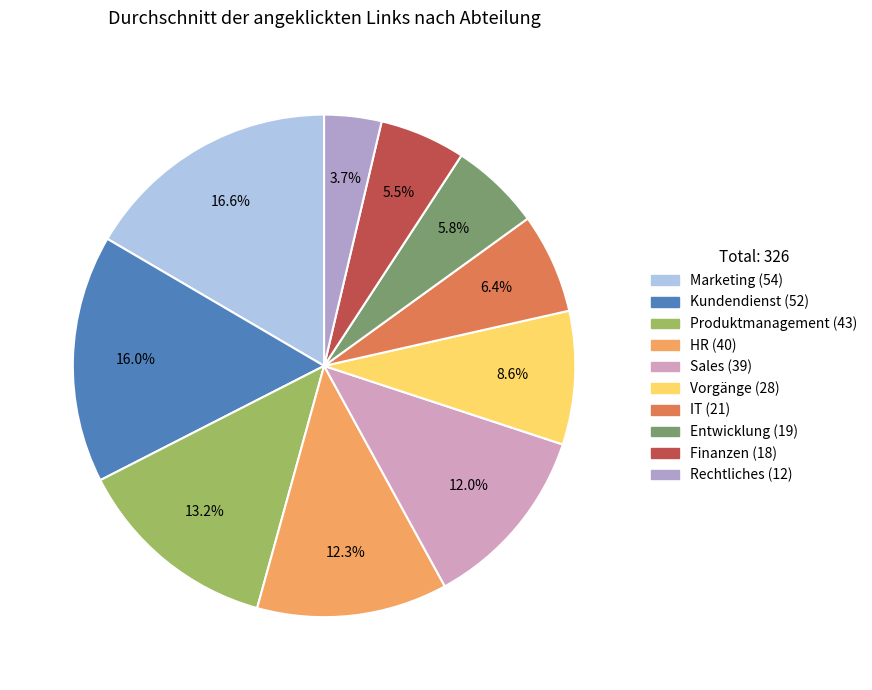

What is the change in value from Marketing to Kundendienst?

-2